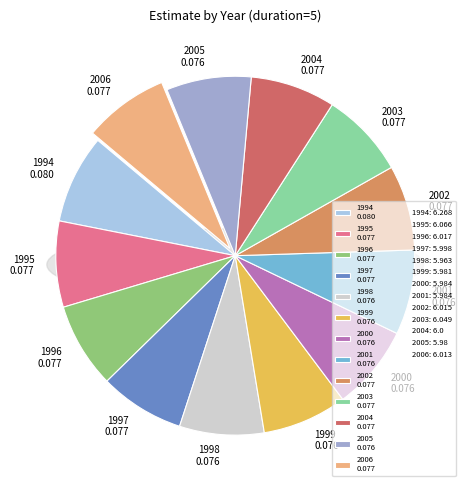

How many slices are in this pie chart?

13